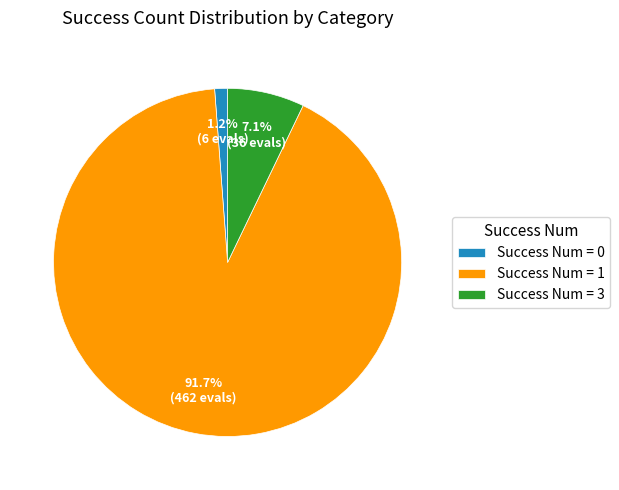

What is the majority slice?

Success Num = 1